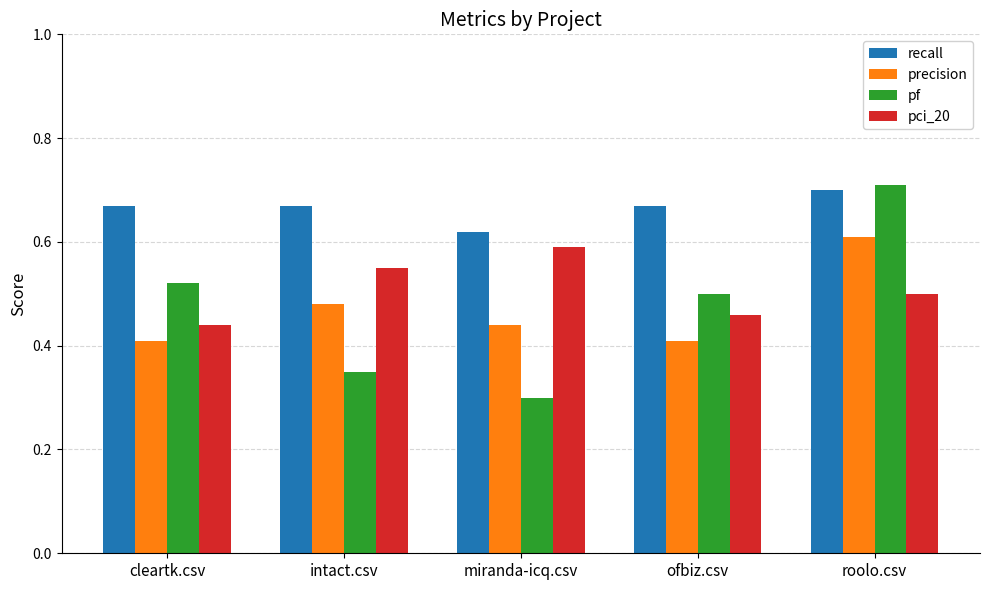

The recall series shows 0.7 at cleartk.csv. True or false?

True